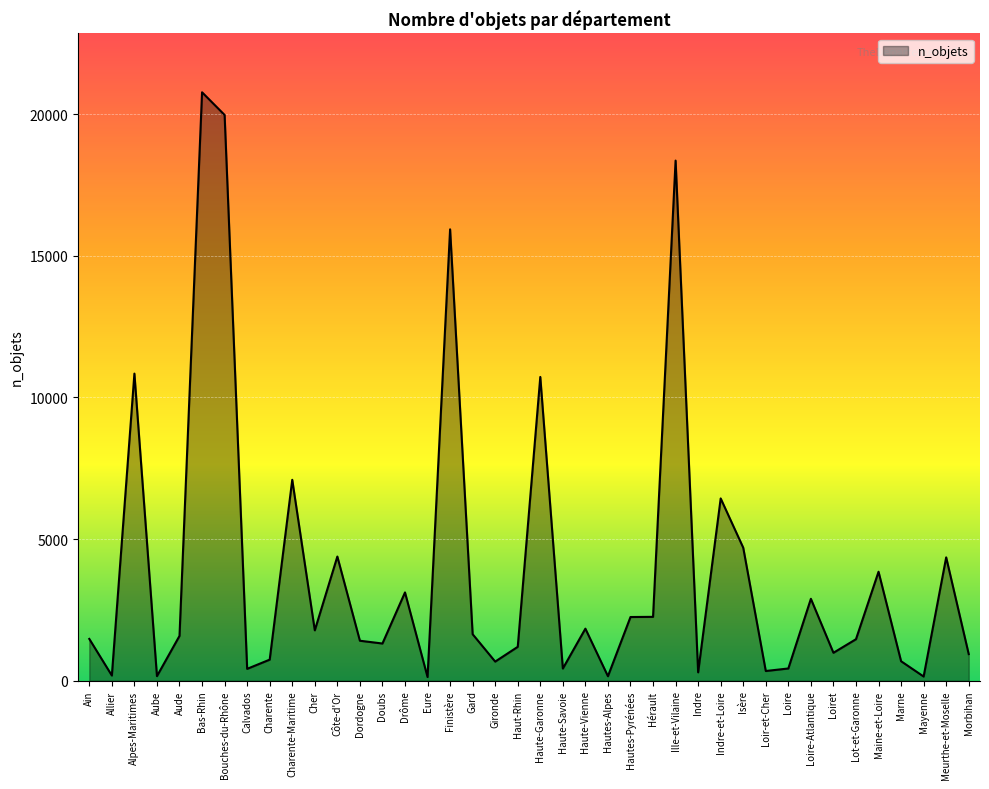

Which category has the highest value across all series?

Bas-Rhin